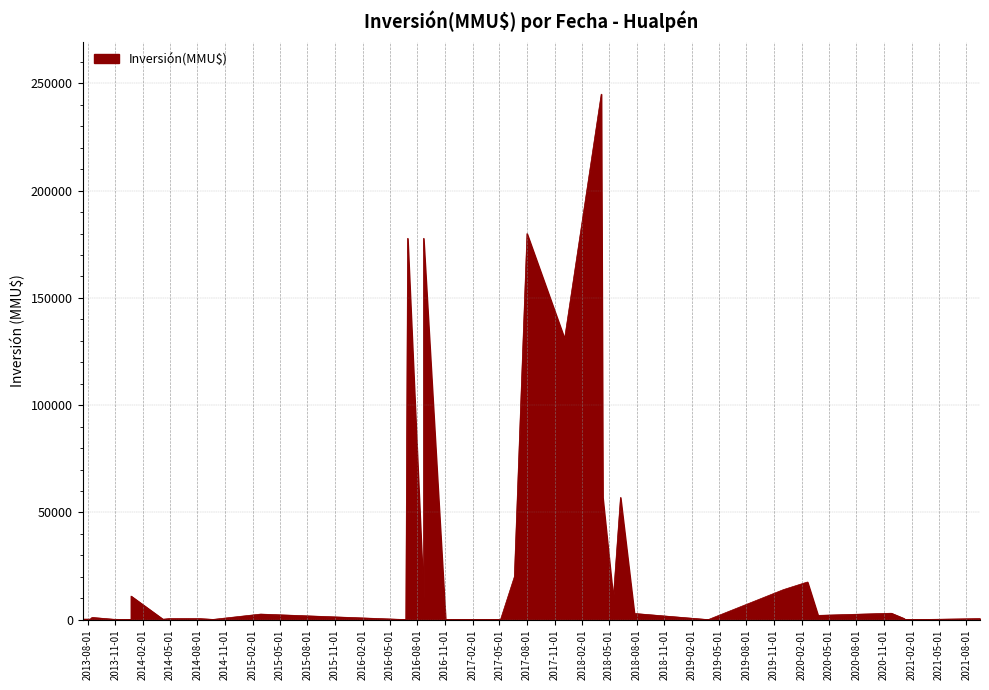

Read the value at 2014-08-08.

500